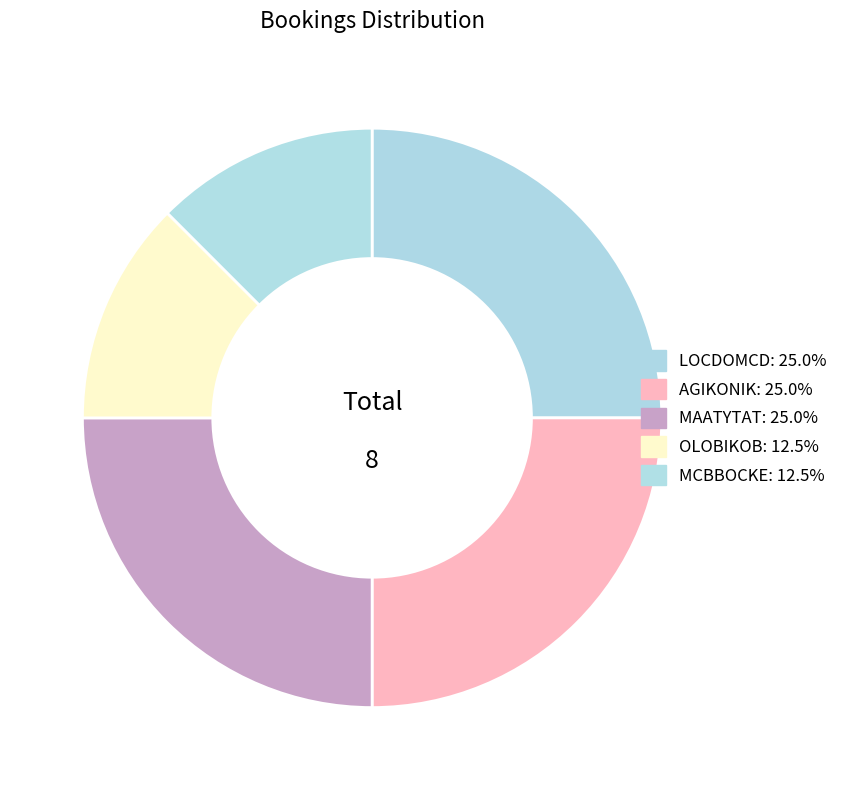

What is the largest slice in the pie chart?

LOCDOMCD